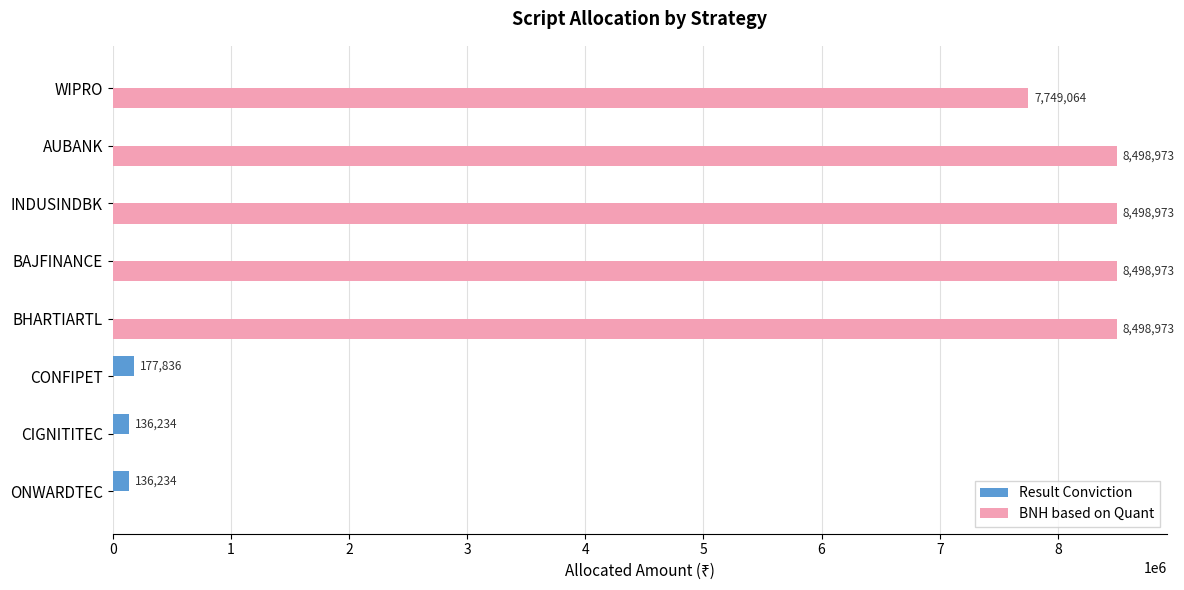

What is the average value of the BNH based on Quant series?

5218119.6